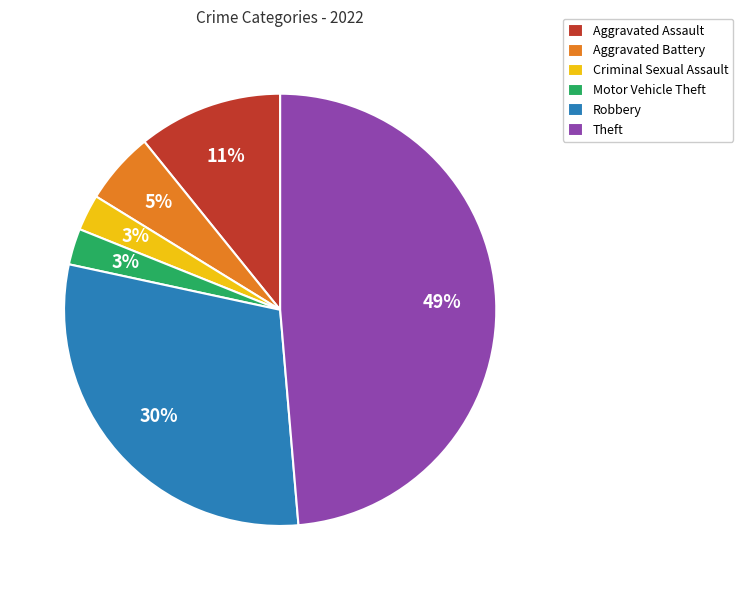

Combined, do Robbery and Criminal Sexual Assault account for over 50%?

No